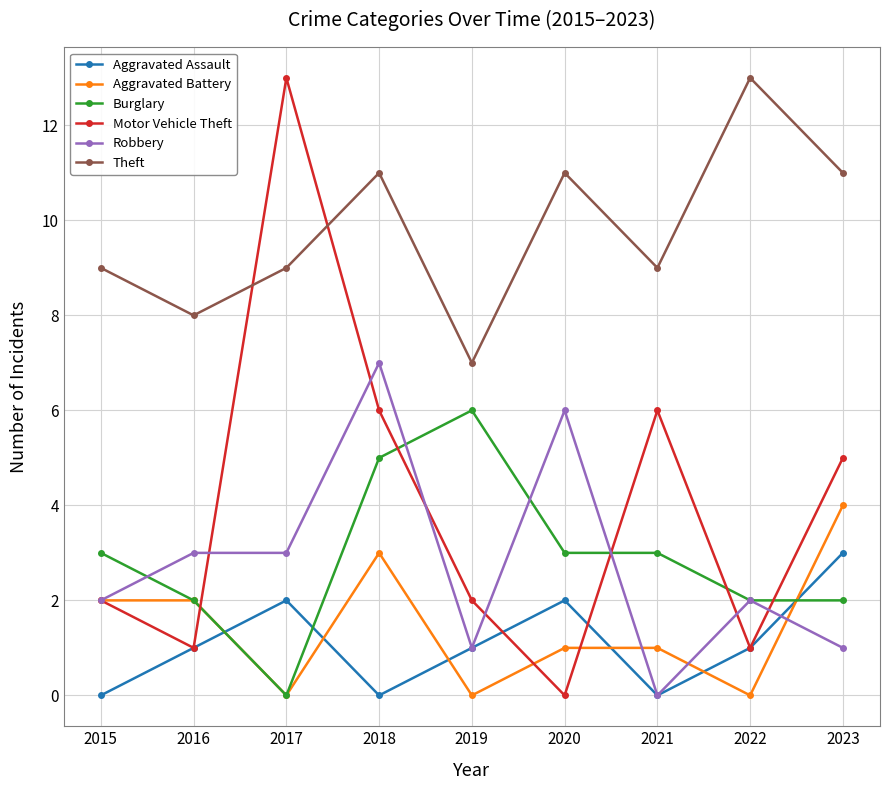

True or false: Aggravated Assault and Theft intersect in this chart.

False